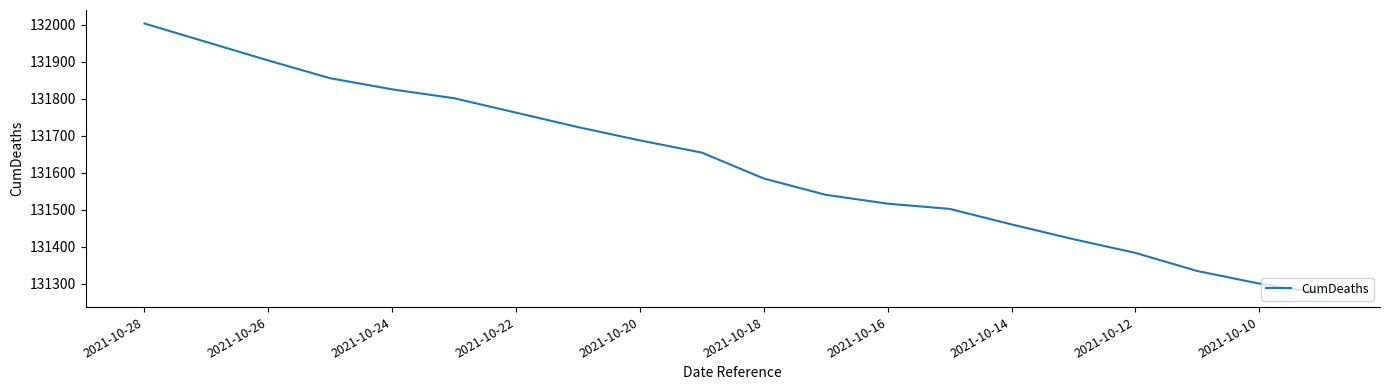

What is the greatest value displayed?

132004